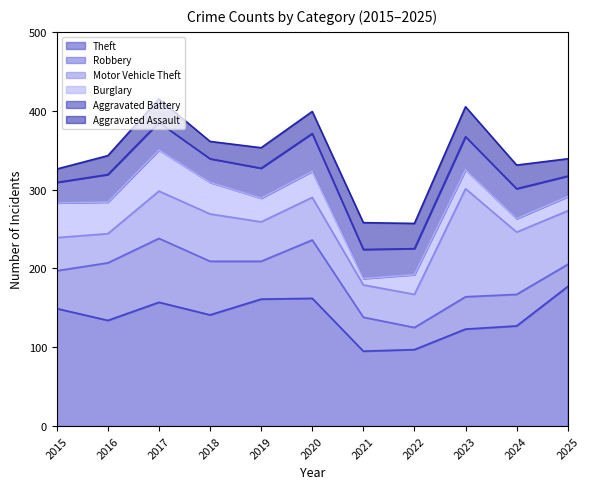

List the series in order of their peak value, highest first.

Theft, Motor Vehicle Theft, Robbery, Burglary, Aggravated Battery, Aggravated Assault